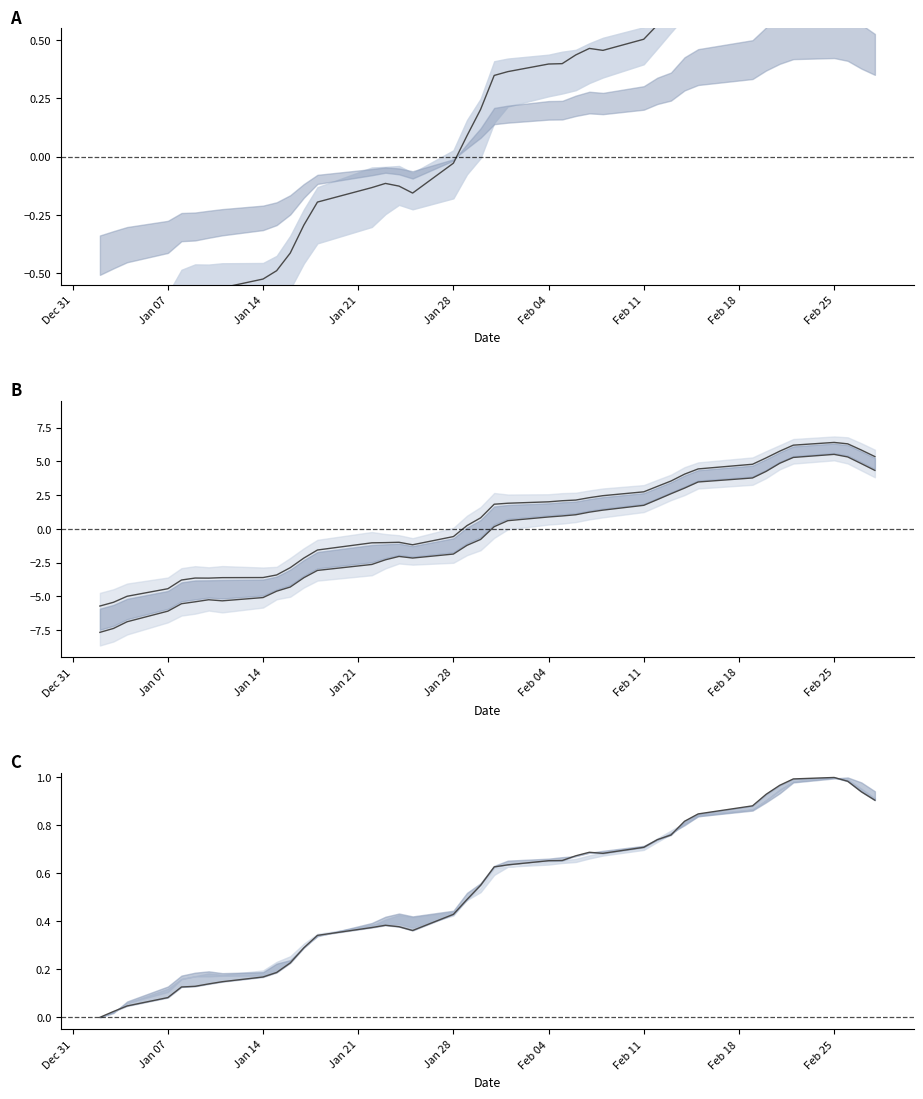

How many values in Close are above zero?

39